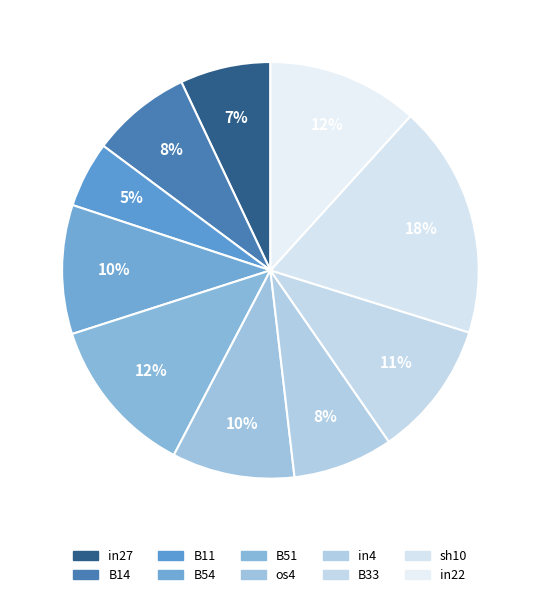

Is B51 the majority of the pie?

No